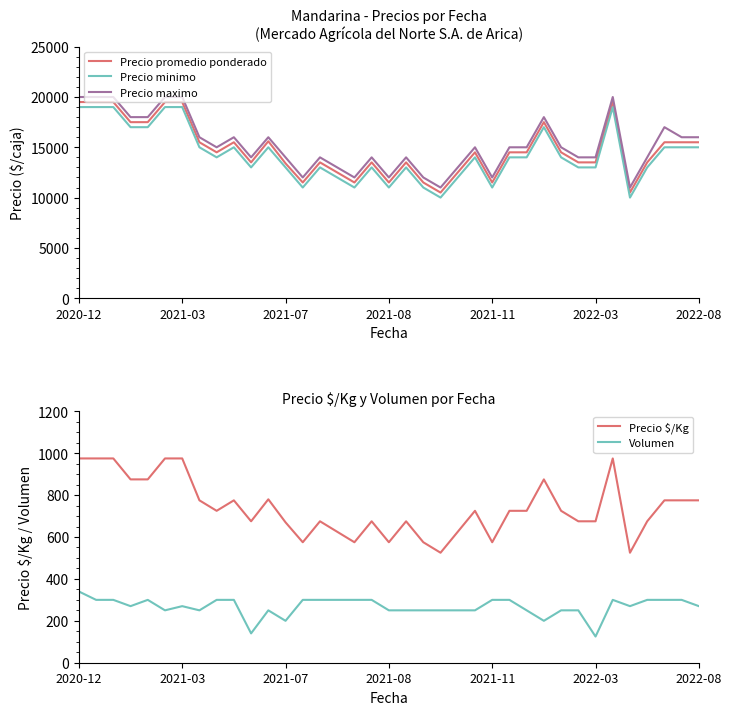

Where does the Precio $/Kg series first go above 725?

2020-12